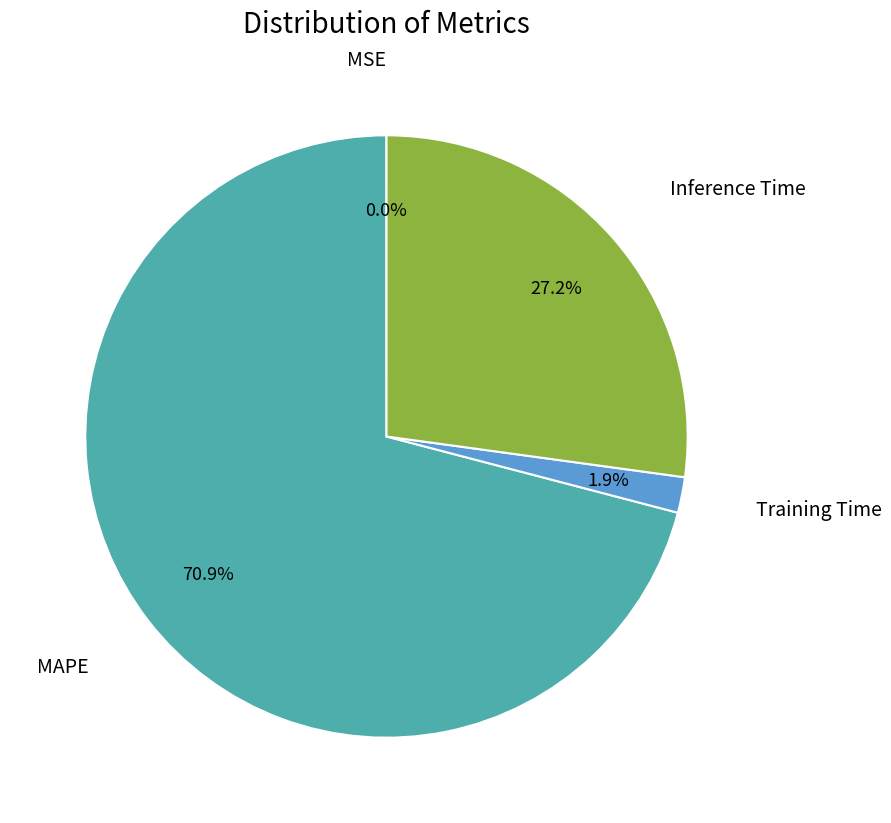

Is there a majority slice in this chart?

Yes